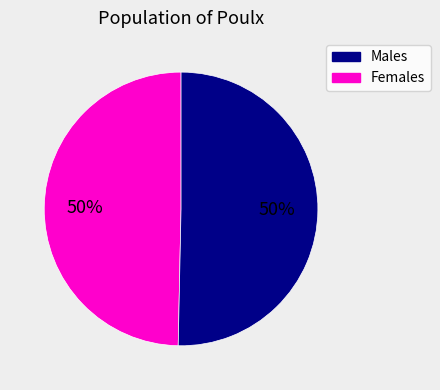

To the nearest percent, what is the average slice percentage?

50%